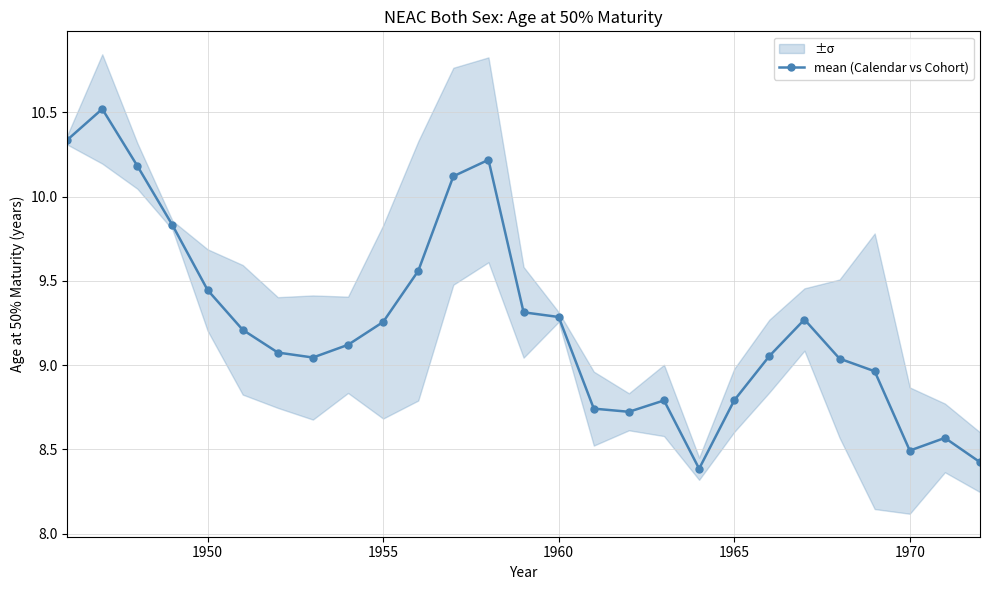

What is the greatest value displayed?

10.5